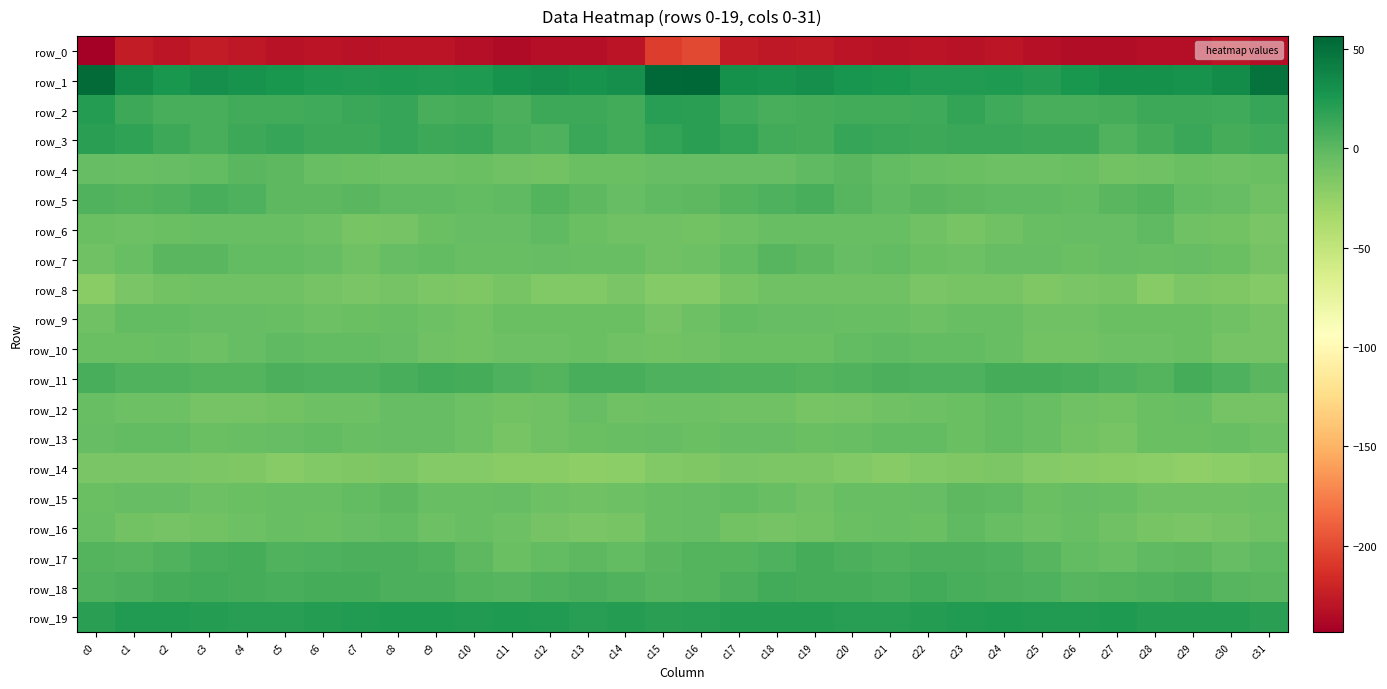

Which category has the highest value across all series?

c16